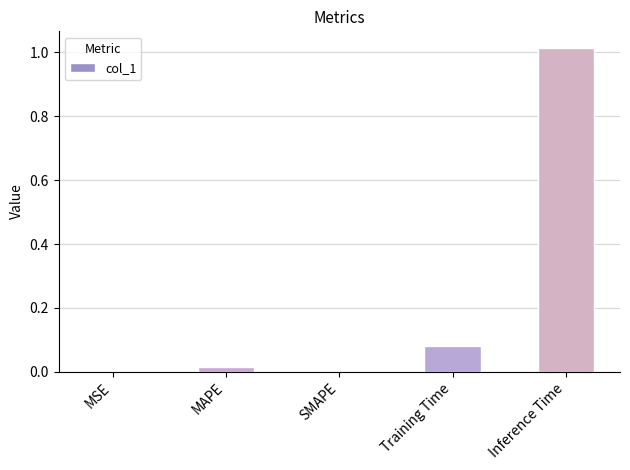

How many data points does each series have?

5